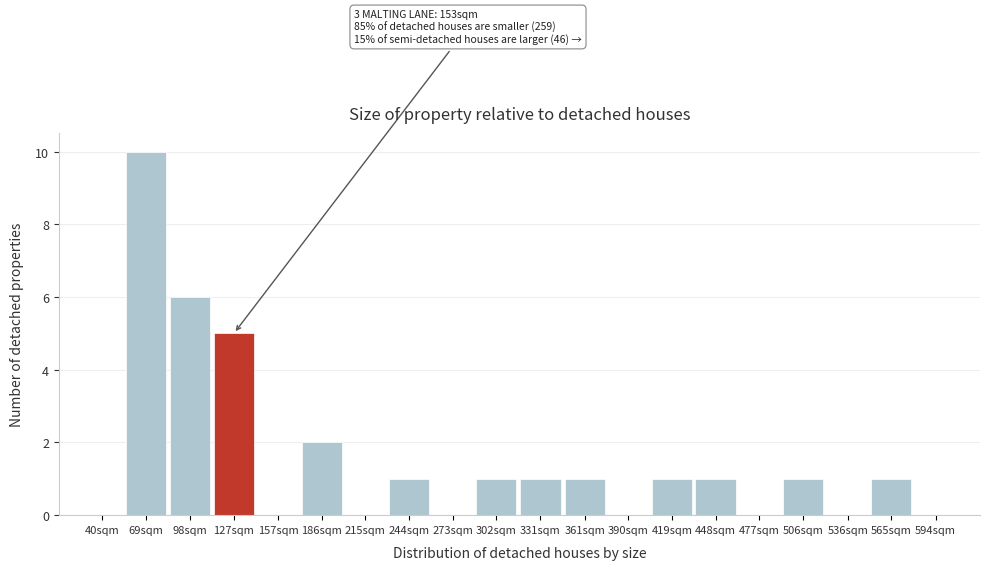

Reading left to right, list all the values displayed in this chart.

40sqm=0	69sqm=10	98sqm=6	127sqm=5	157sqm=0	186sqm=2	215sqm=0	244sqm=1	273sqm=0	302sqm=1	331sqm=1	361sqm=1	390sqm=0	419sqm=1	448sqm=1	477sqm=0	506sqm=1	536sqm=0	565sqm=1	594sqm=0